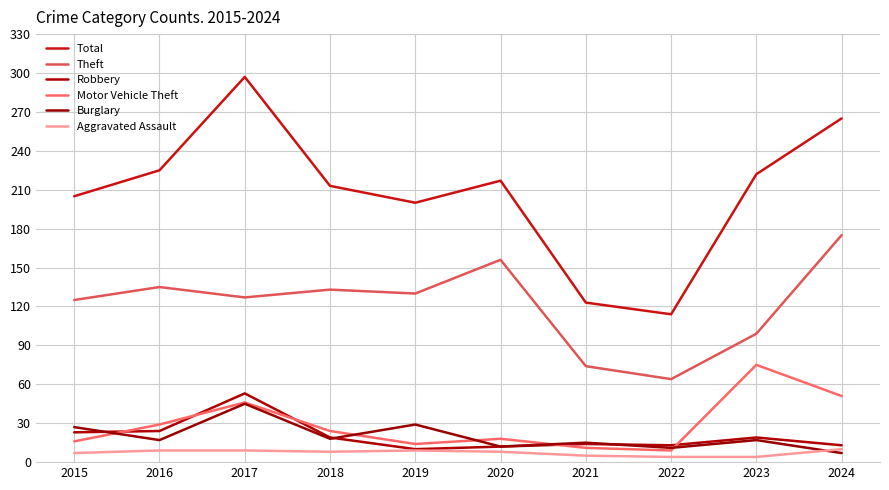

The value of Aggravated Assault at 2017 is 9. True or false?

True